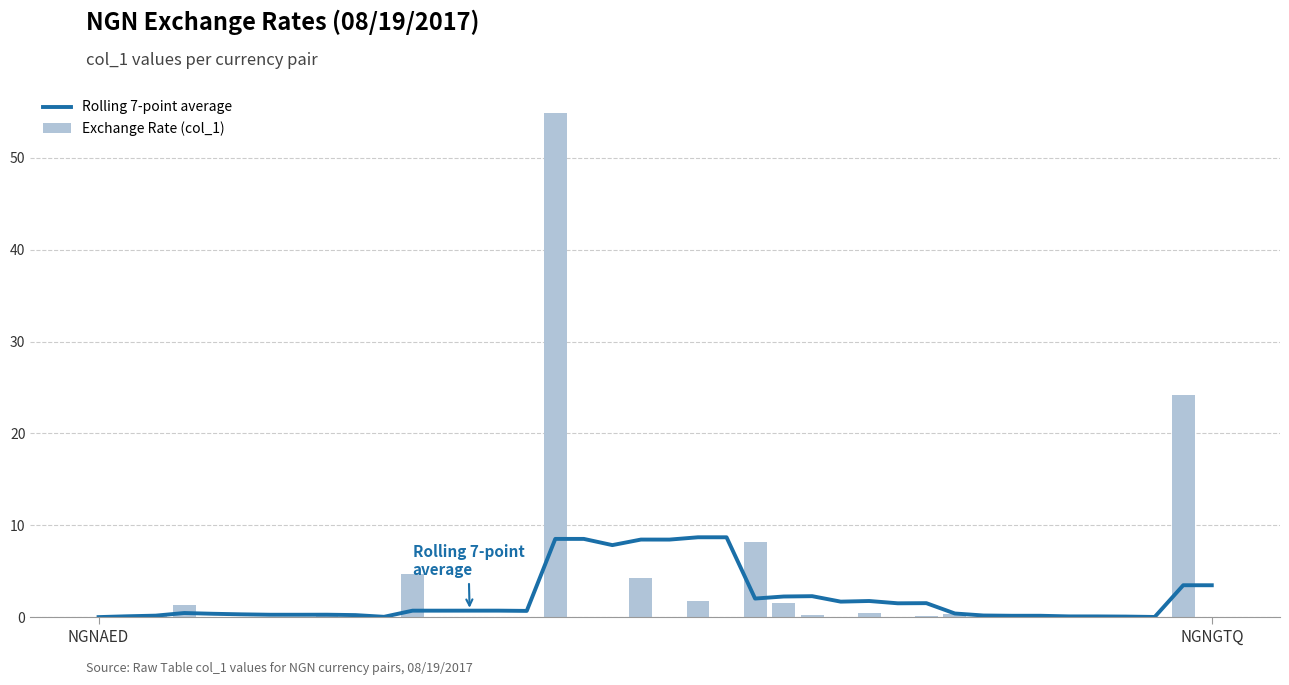

What is the approximate value of Rolling 7-point average at 32?

0.2